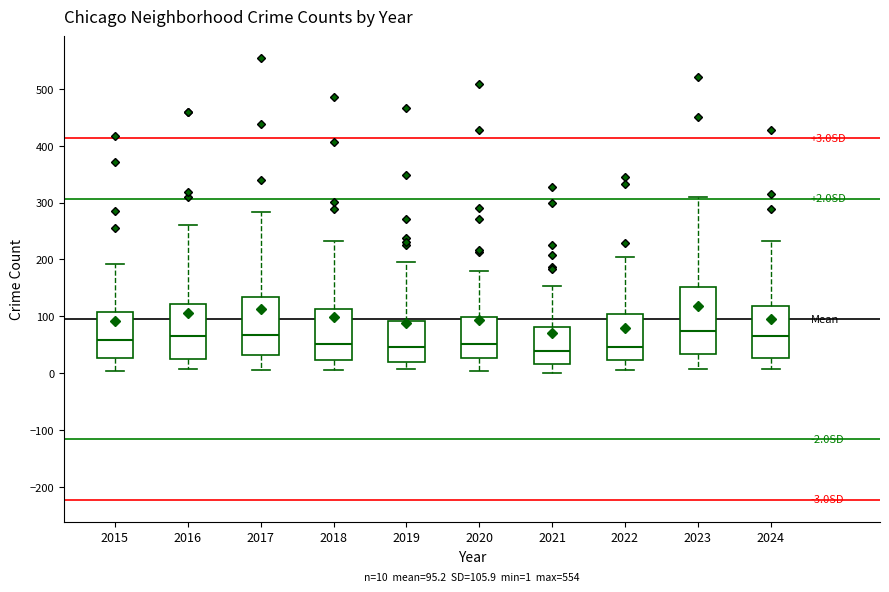

Which box is the tallest, from its lower edge to its upper edge?

2023